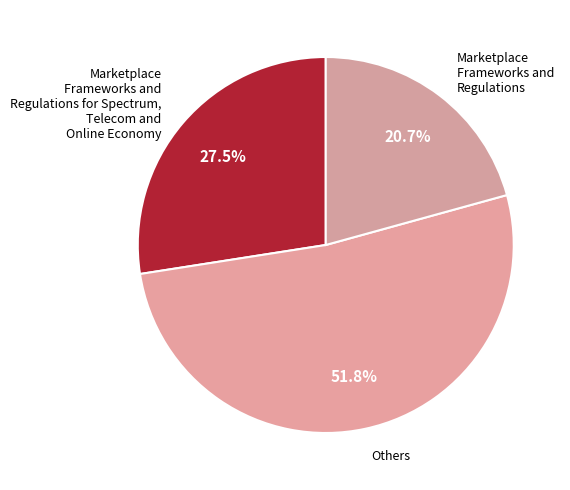

Is there any slice that represents more than half of the pie?

Yes